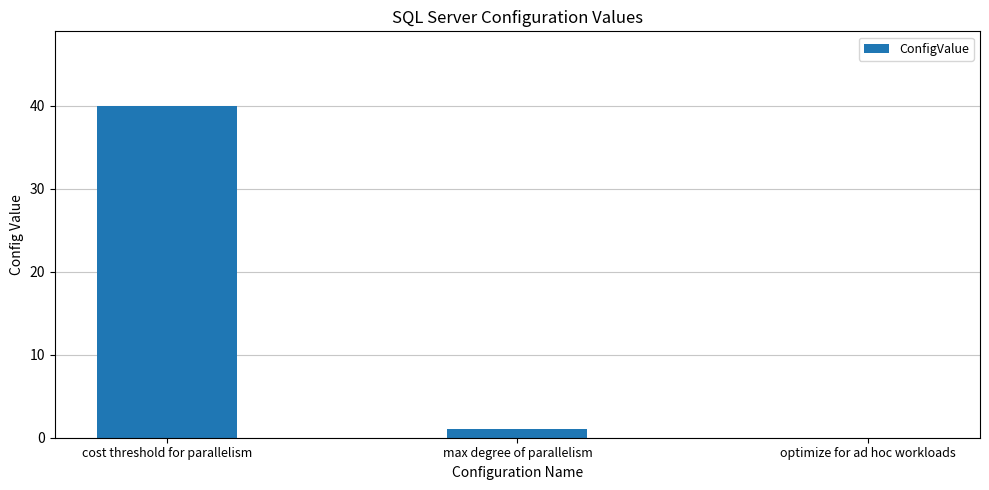

What is the change in value from max degree of parallelism to optimize for ad hoc workloads?

-1